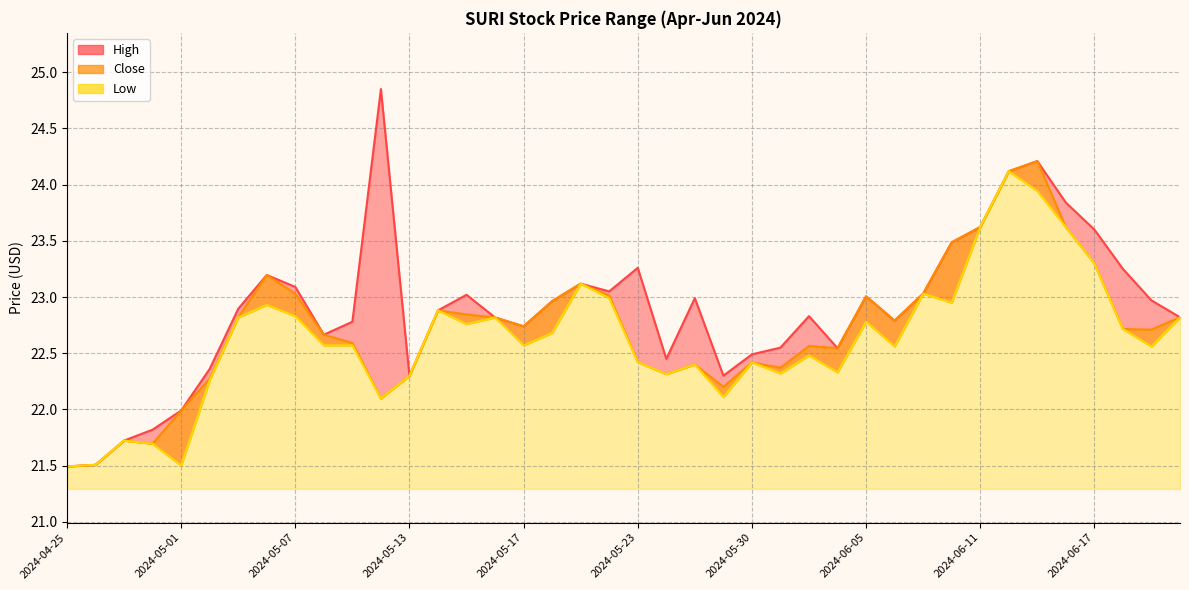

What is the sum of all Close values?

908.4